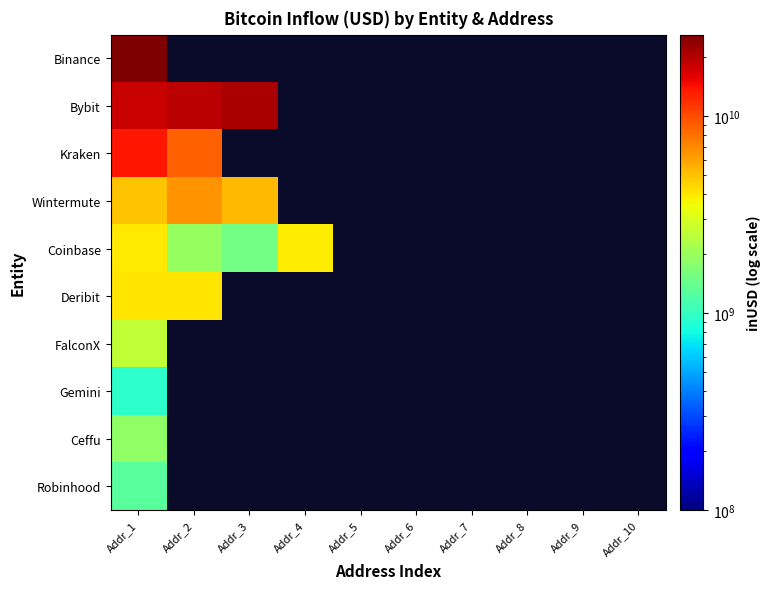

List the series in order of their peak value, lowest first.

Gemini, Robinhood, Ceffu, FalconX, Coinbase, Deribit, Wintermute, Kraken, Bybit, Binance